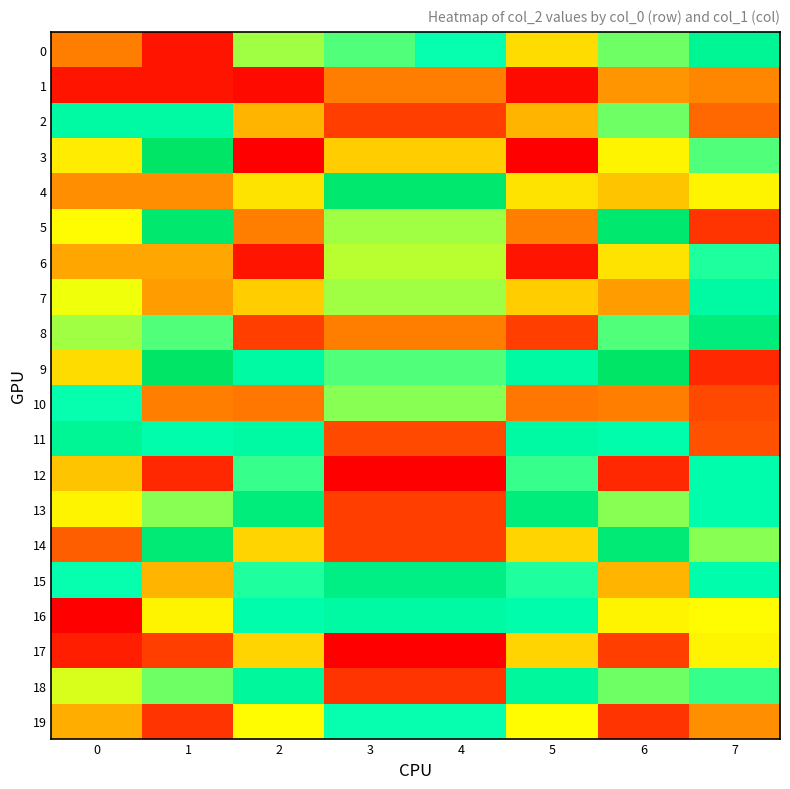

Rank the series by their maximum value, from highest to lowest.

3, 9, 4, 5, 14, 8, 13, 15, 0, 11, 18, 2, 7, 16, 12, 10, 19, 6, 17, 1